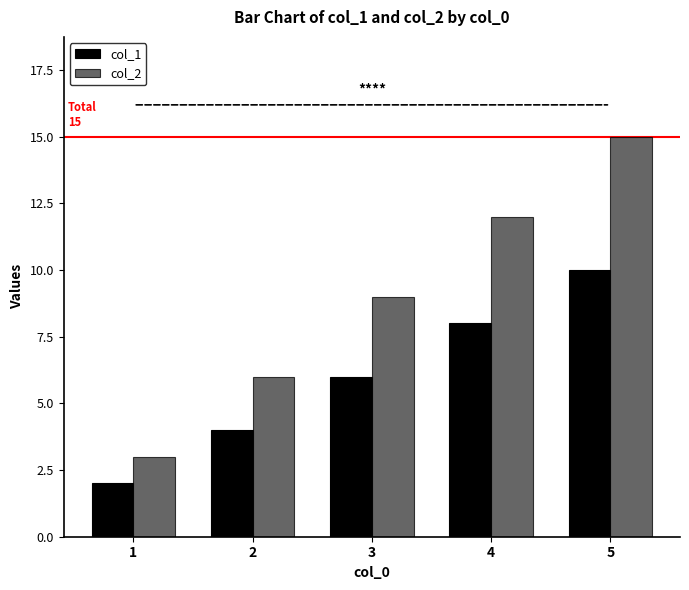

What is the spread (max minus min) of values at 1?

1